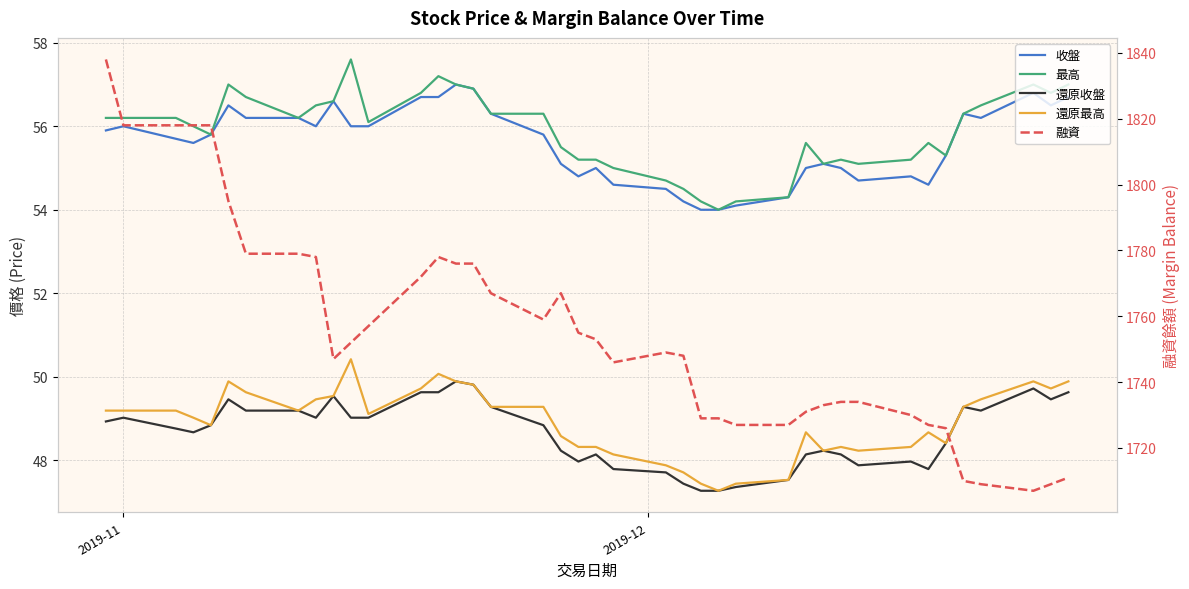

Reading right to left, transcribe all the data shown in this chart.

收盤: 56.7	56.5	56.8	56.2	56.3	55.3	54.6	54.8	54.7	55.0	55.1	55.0	54.3	54.1	54.0	54.0	54.2	54.5	54.6	55.0	54.8	55.1	55.8	56.3	56.9	57.0	56.7	56.7	56.0	56.0	56.6	56.0	56.2	56.2	56.5	55.8	55.6	55.7	56.0	55.9
最高: 57.0	56.8	57.0	56.5	56.3	55.3	55.6	55.2	55.1	55.2	55.1	55.6	54.3	54.2	54.0	54.2	54.5	54.7	55.0	55.2	55.2	55.5	56.3	56.3	56.9	57.0	57.2	56.8	56.1	57.6	56.6	56.5	56.2	56.7	57.0	55.8	56.0	56.2	56.2	56.2
還原收盤: 49.6	49.5	49.7	49.2	49.3	48.4	47.8	48.0	47.9	48.1	48.2	48.1	47.5	47.4	47.3	47.3	47.4	47.7	47.8	48.1	48.0	48.2	48.8	49.3	49.8	49.9	49.6	49.6	49.0	49.0	49.5	49.0	49.2	49.2	49.5	48.8	48.7	48.8	49.0	48.9
還原最高: 49.9	49.7	49.9	49.5	49.3	48.4	48.7	48.3	48.2	48.3	48.2	48.7	47.5	47.4	47.3	47.4	47.7	47.9	48.1	48.3	48.3	48.6	49.3	49.3	49.8	49.9	50.1	49.7	49.1	50.4	49.5	49.5	49.2	49.6	49.9	48.8	49.0	49.2	49.2	49.2
融資: 1711.0	1709.0	1707.0	1709.0	1710.0	1726.0	1727.0	1730.0	1734.0	1734.0	1733.0	1731.0	1727.0	1727.0	1729.0	1729.0	1748.0	1749.0	1746.0	1753.0	1755.0	1767.0	1759.0	1767.0	1776.0	1776.0	1778.0	1772.0	1757.0	1752.0	1747.0	1778.0	1779.0	1779.0	1795.0	1818.0	1818.0	1818.0	1818.0	1838.0